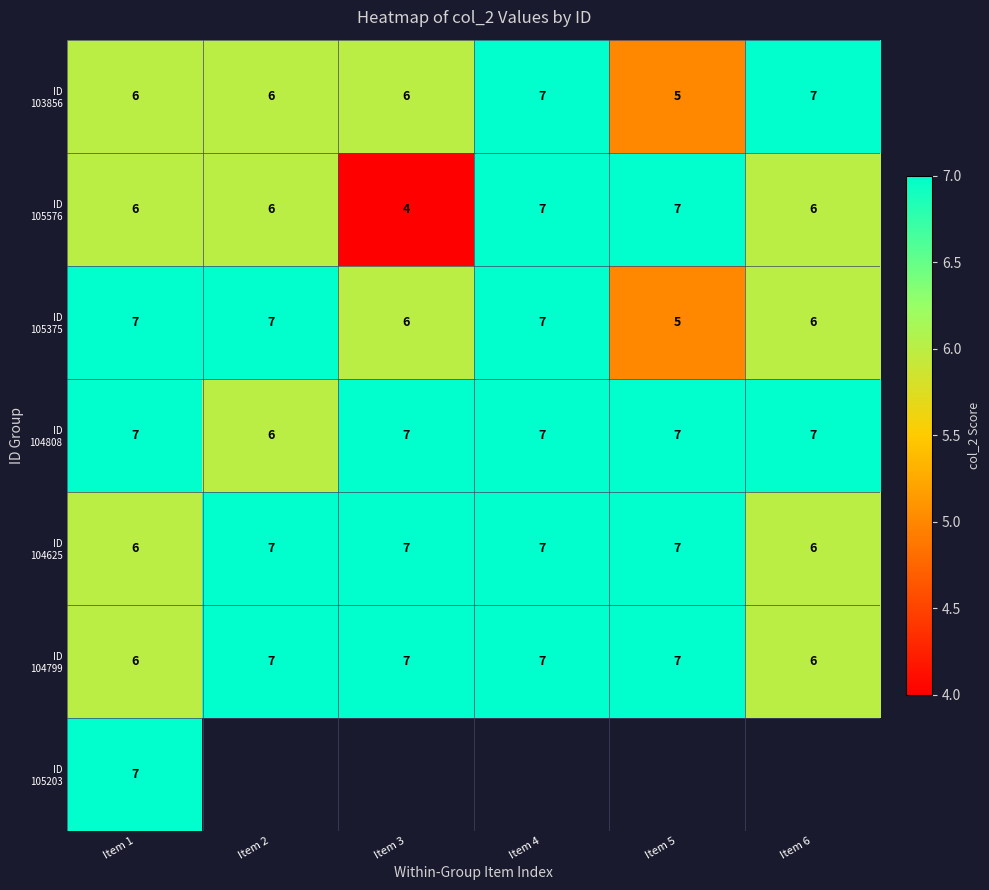

What is the minimum value shown in the chart?

4.0